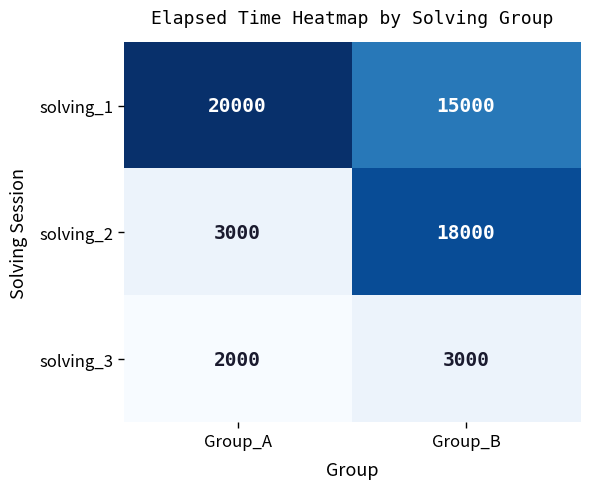

How many data points in solving_2 are less than 18000?

1